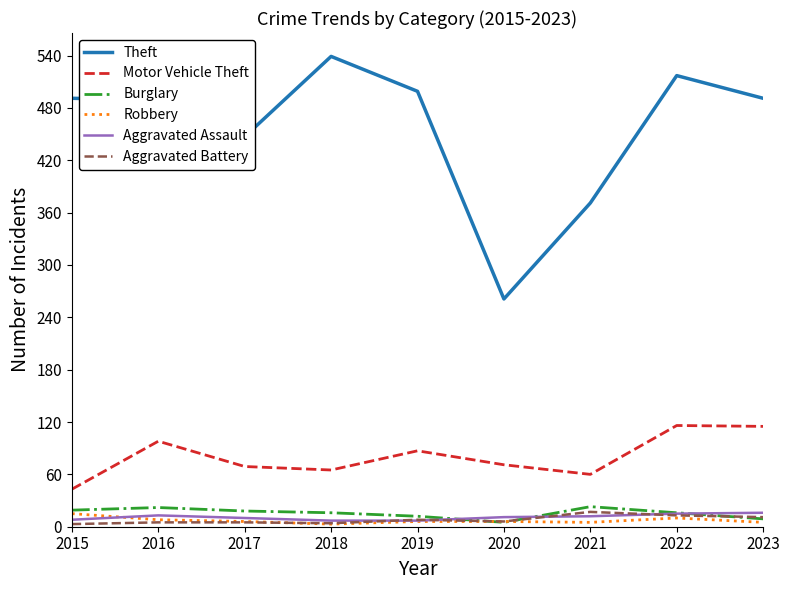

At which label does Burglary first exceed 16?

2015